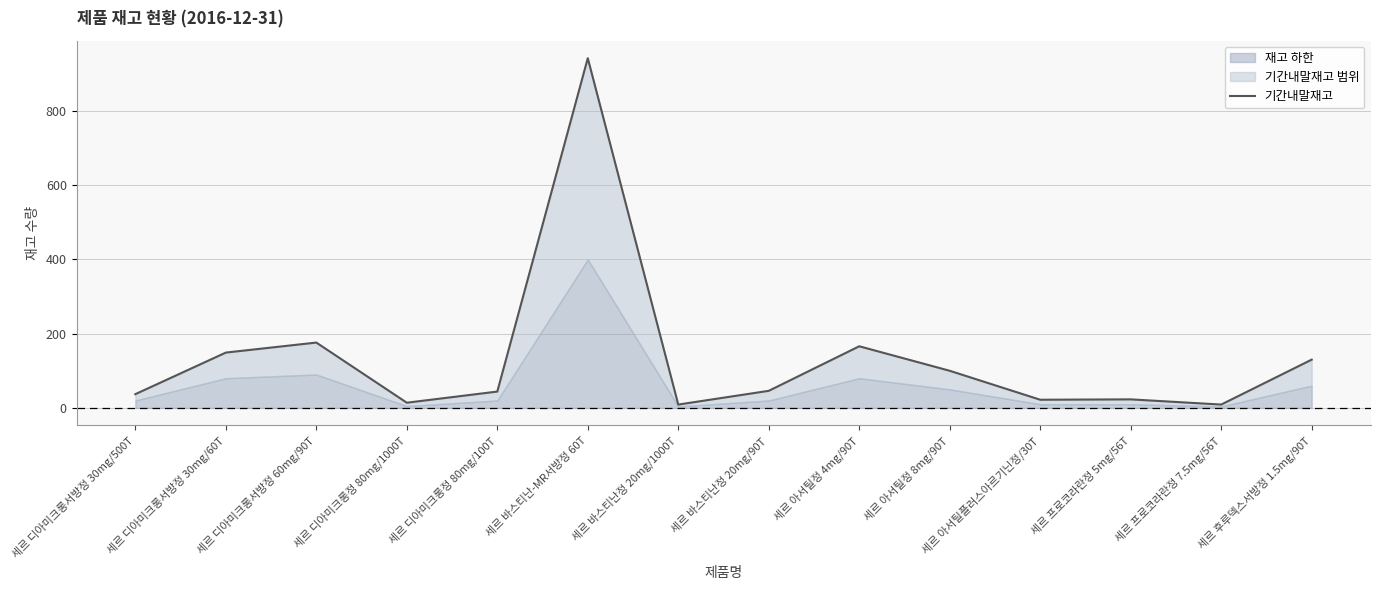

Reading left to right, extract all data points from this chart.

37	149	176	14	44	942	9	46	166	100	22	23	9	130